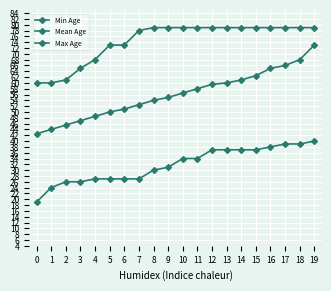

Is the value of Min Age at 8 greater than the value of Mean Age at 17?

No